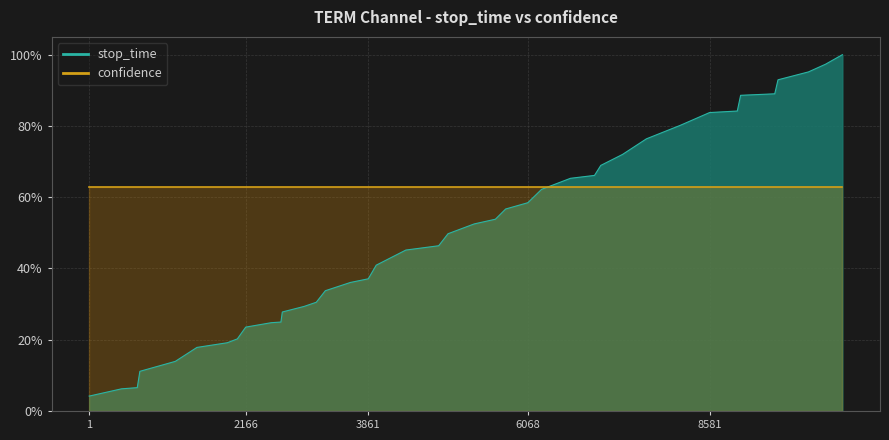

True or false: the data has more than 2 interior local peaks.

False